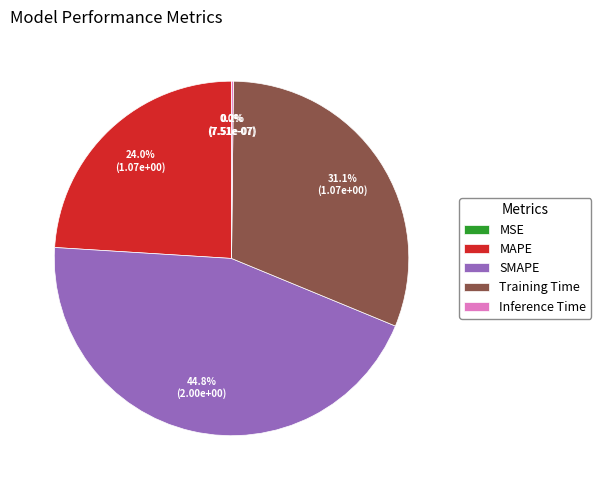

Is MAPE the majority of the pie?

No